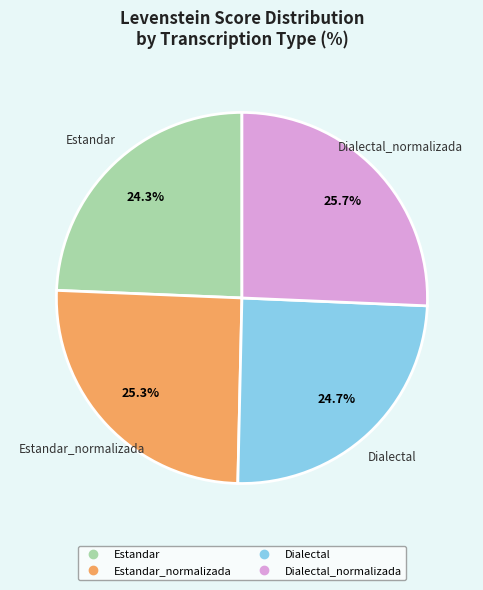

Is there any slice that represents more than half of the pie?

No